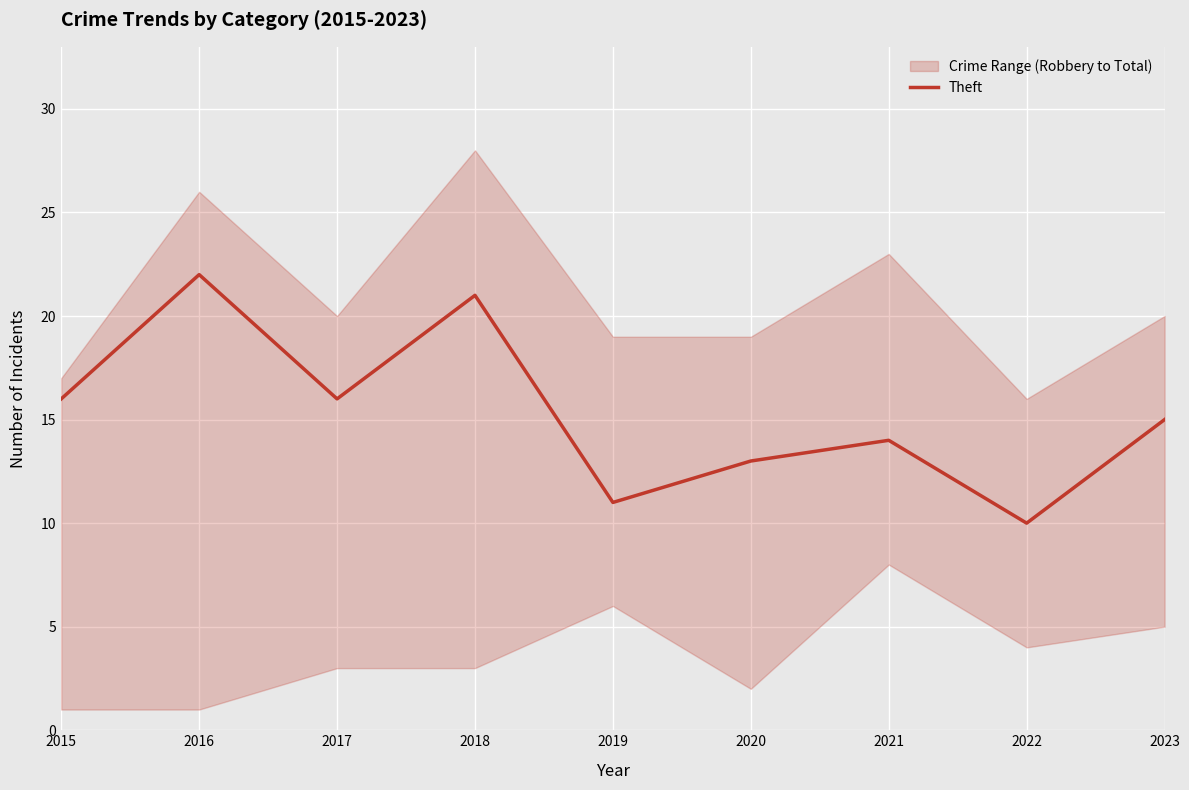

Where is the first local minimum?

2017